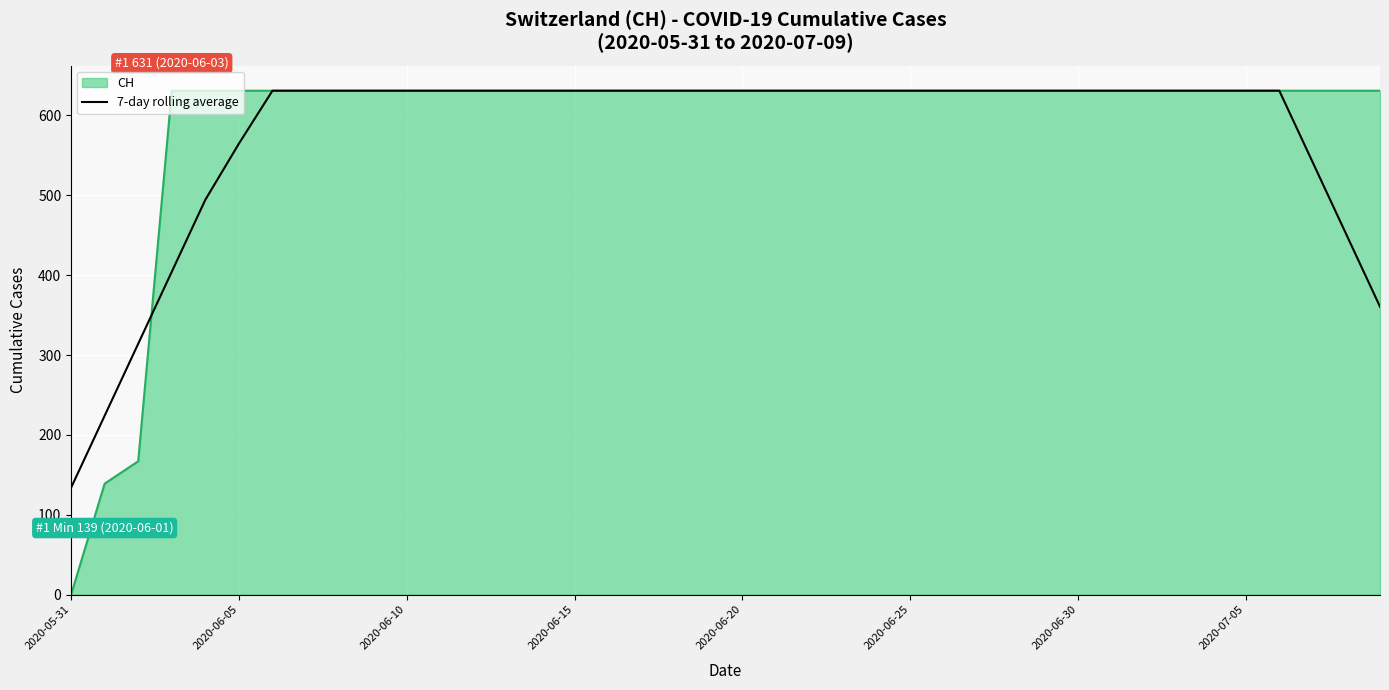

Which series has the widest spread of values?

CH